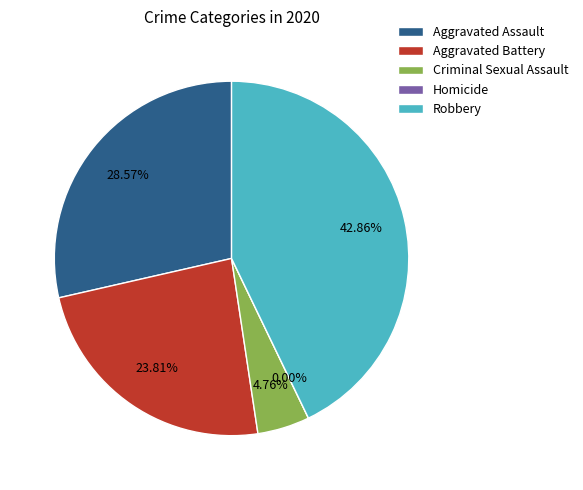

What percentage is the Robbery slice, to the nearest percent?

43%